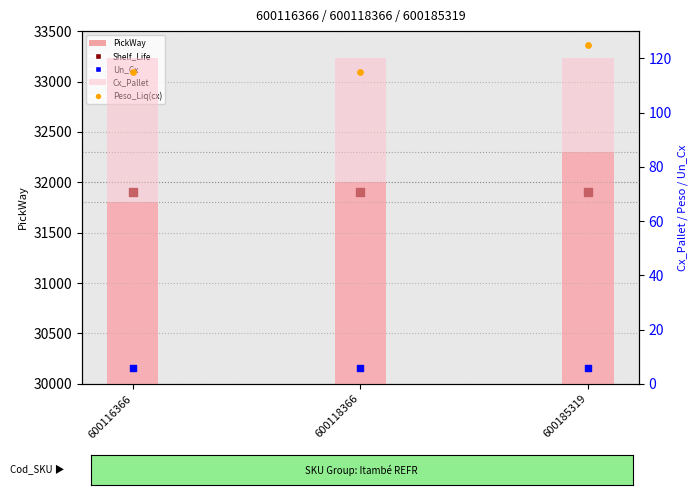

At which category is the sum across all series the highest?

600185319